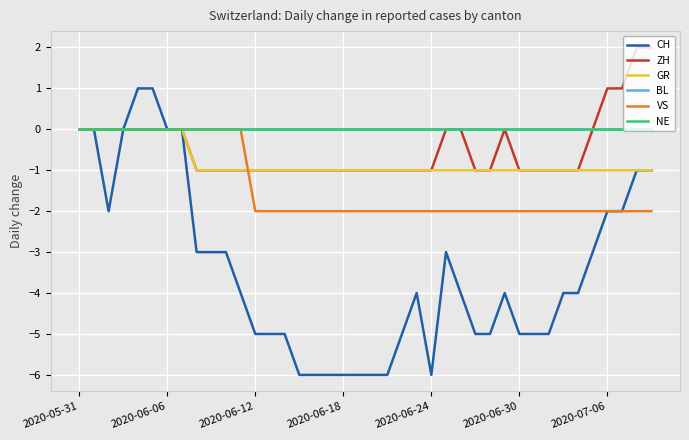

At how many categories does at least one series exceed 0?

6